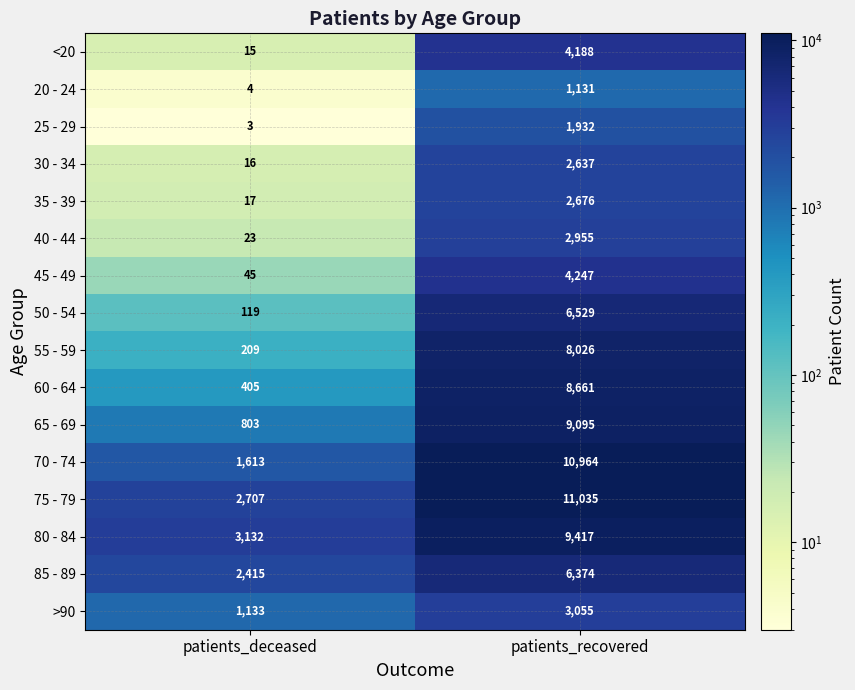

How many distinct data groups are displayed?

16